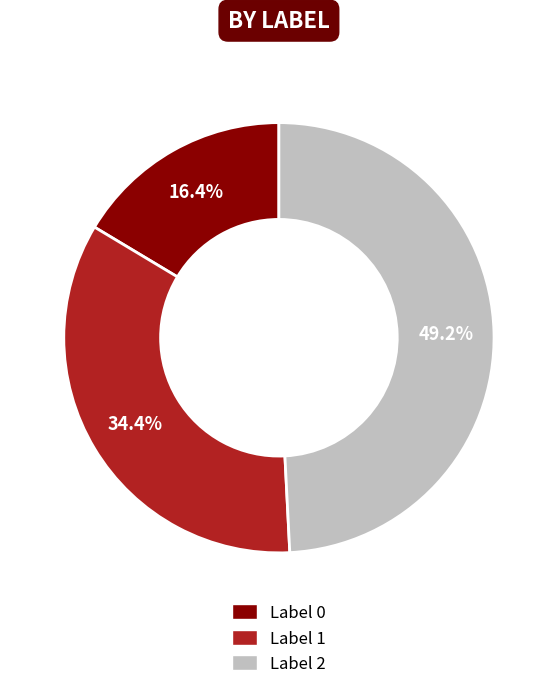

What percentage do Label 1 and Label 2 together represent?

83.6%